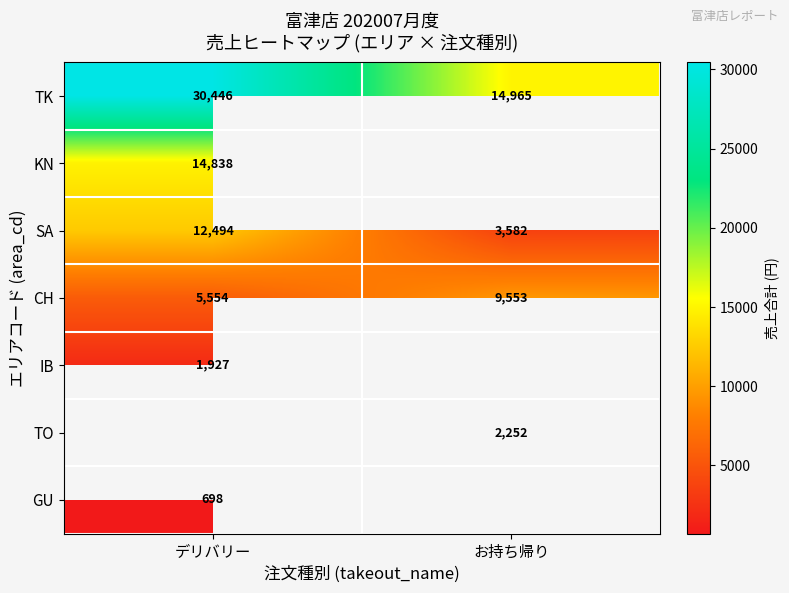

At which label does SA reach its minimum?

お持ち帰り